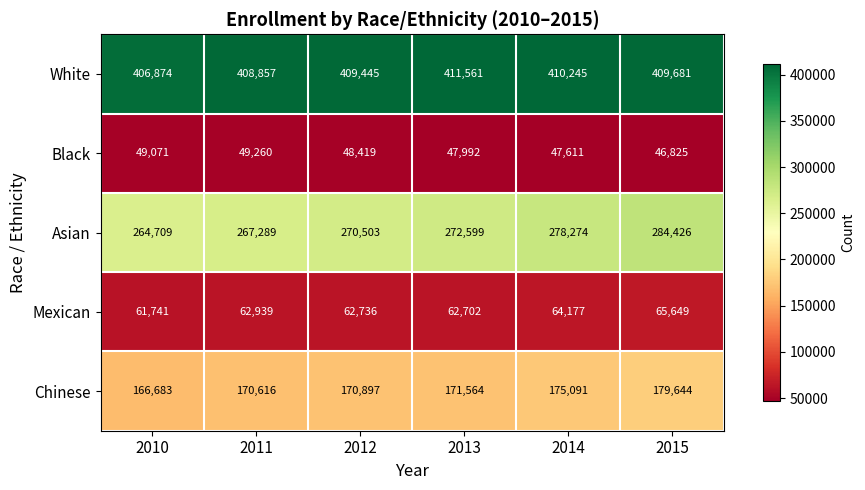

Count the number of categories in the chart.

6